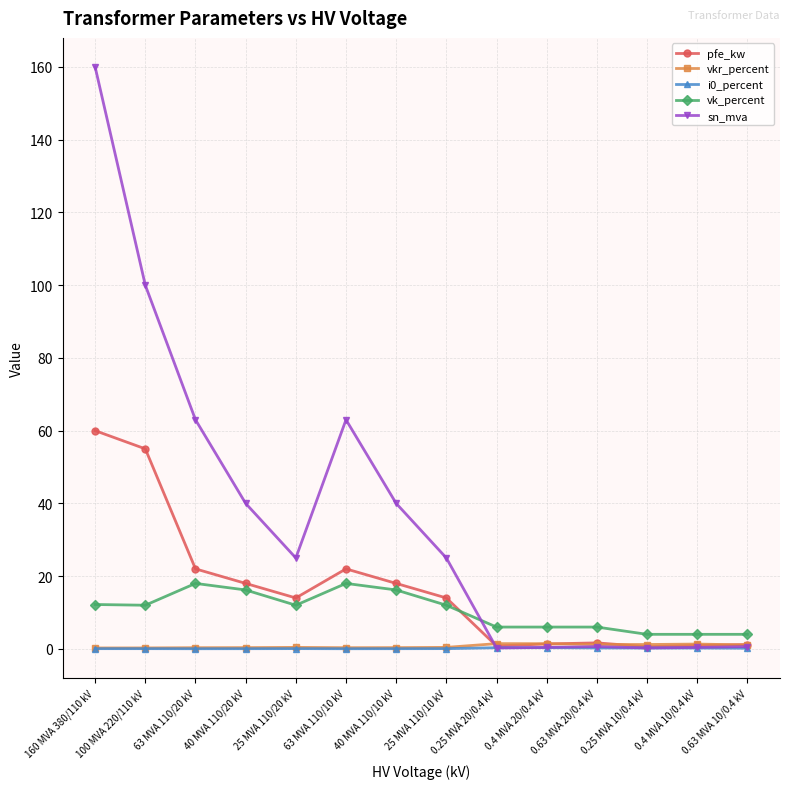

What is the spread (max minus min) of values at 100 MVA 220/110 kV?

99.9